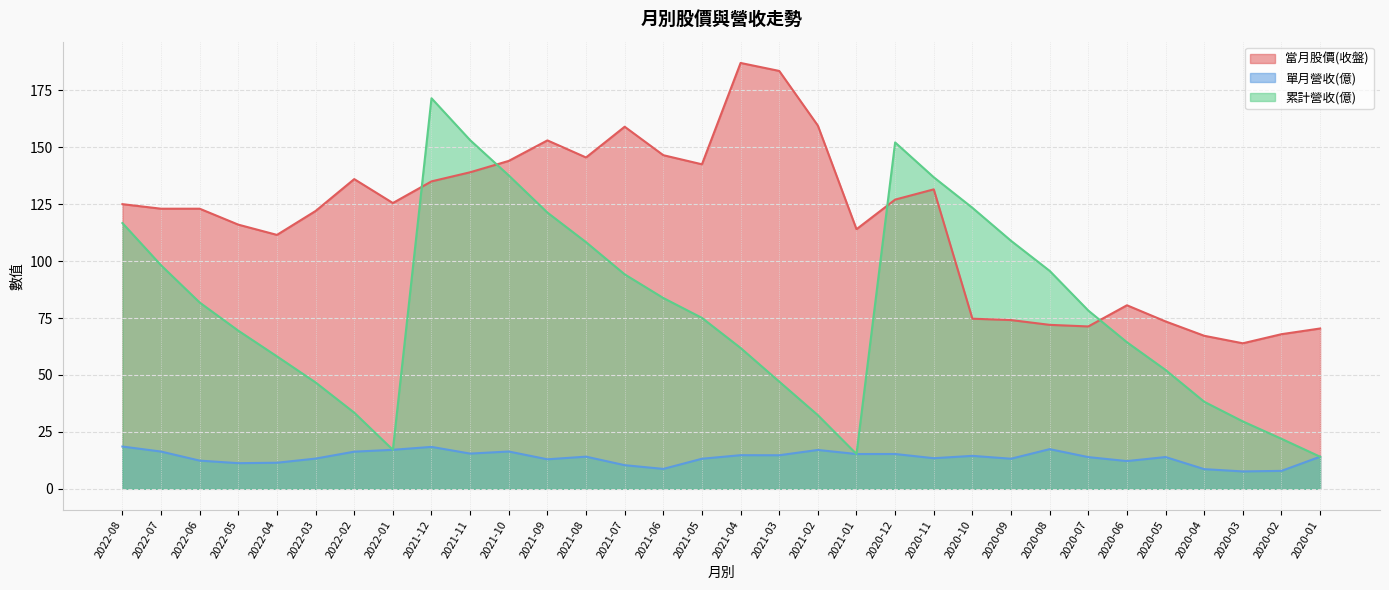

Is it true that 累計營收(億) equals 88.9 at 2021-04?

False